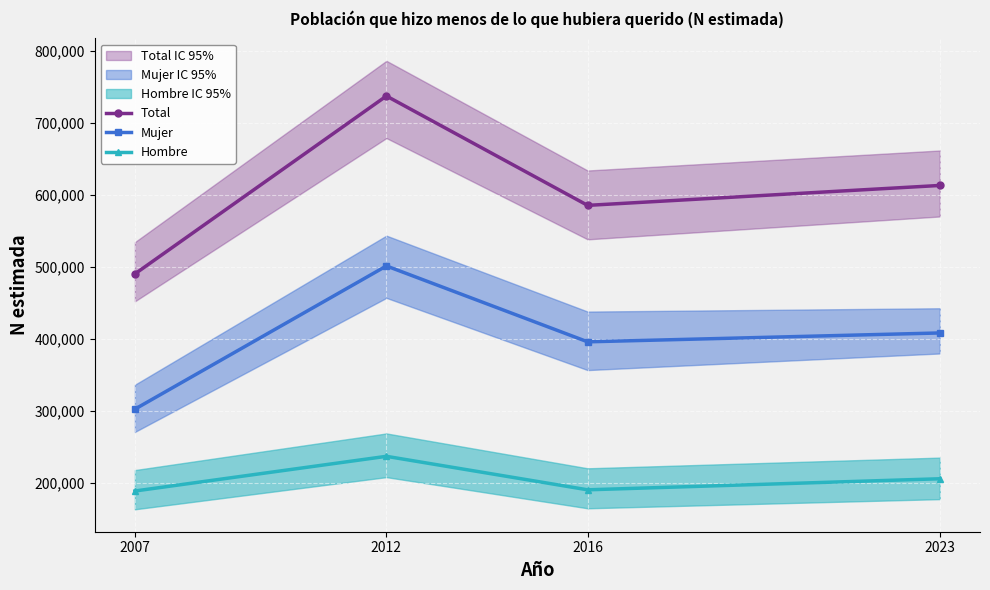

True or false: Mujer and Hombre cross at least once.

False